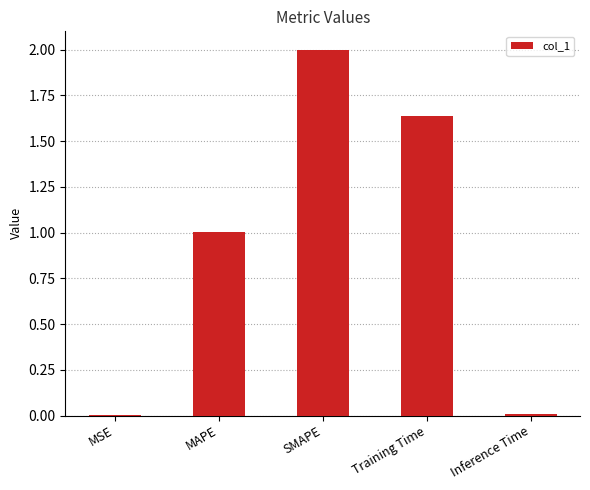

Which has a higher value, SMAPE or Training Time?

SMAPE